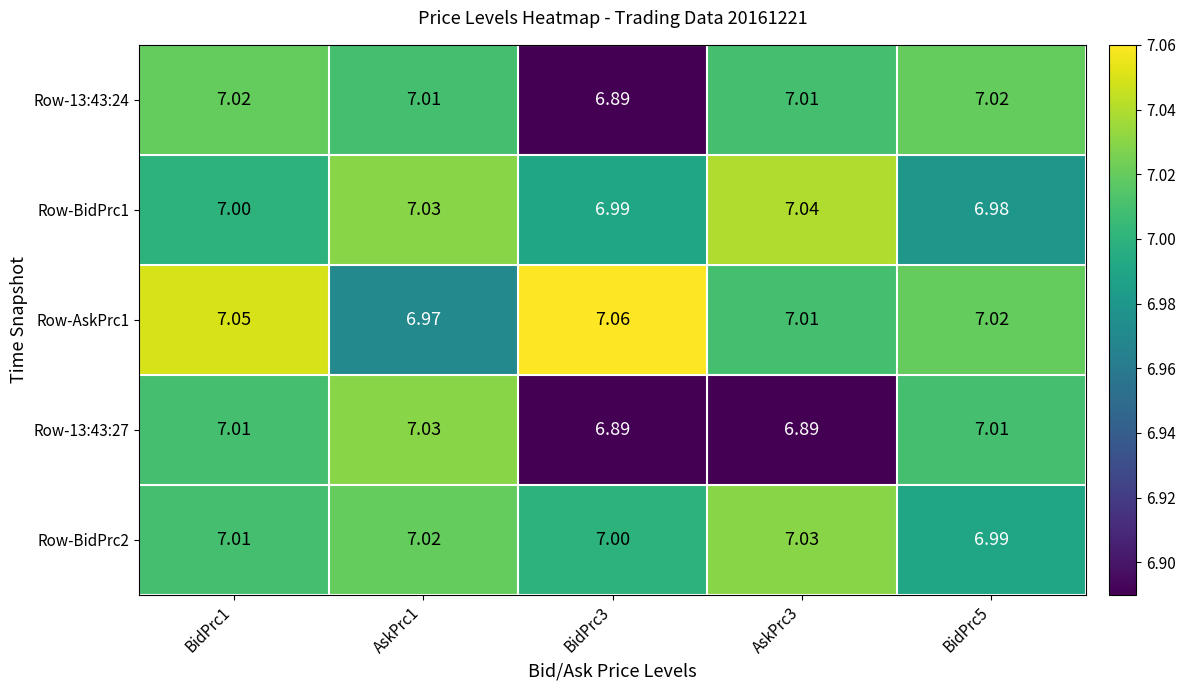

How many data points does each series have?

5